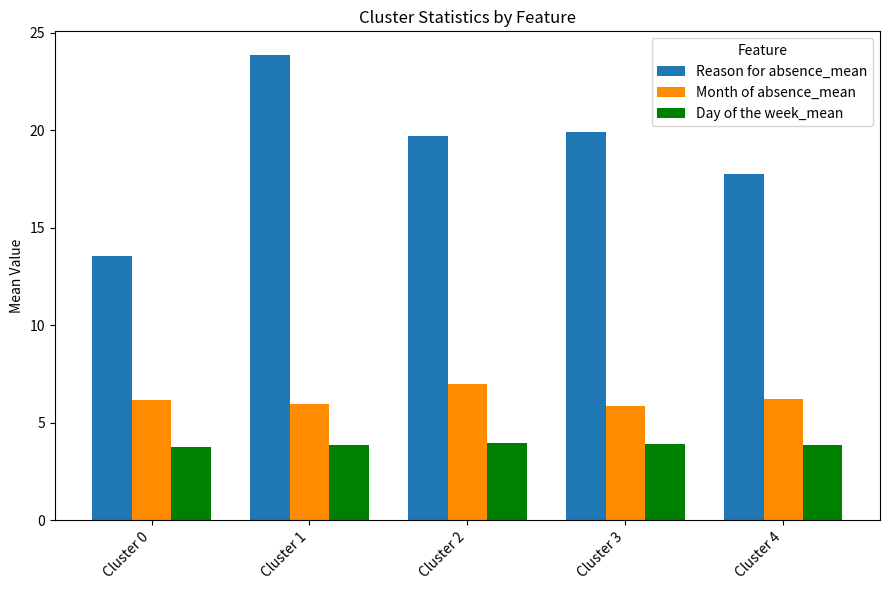

What is the minimum value for Month of absence_mean?

5.9